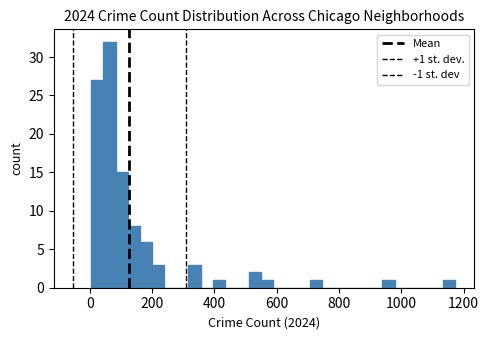

Read against the x-axis, roughly where is the centre of the tallest bar?

60